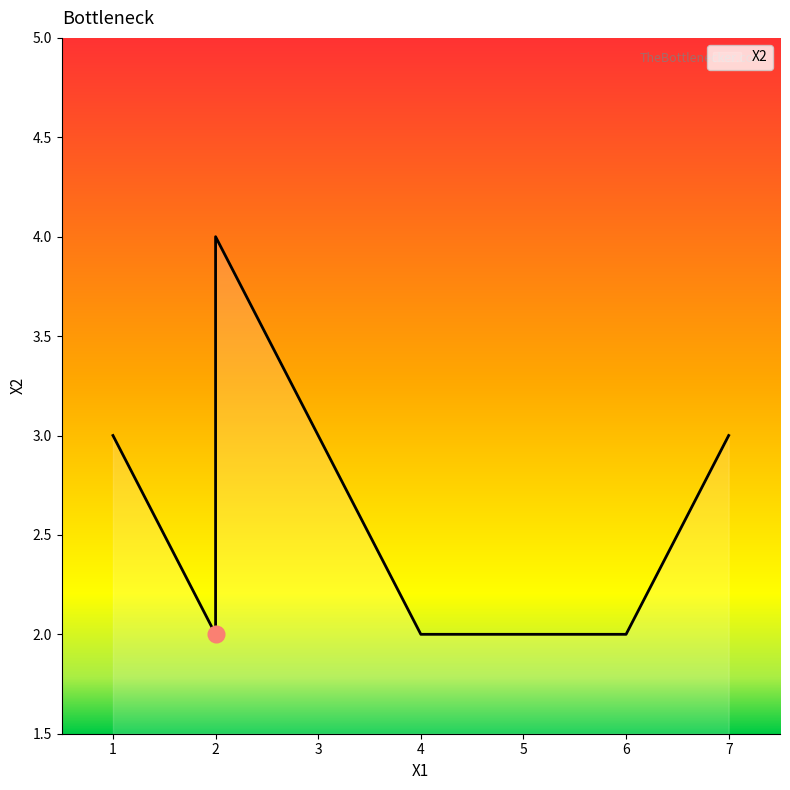

What is the average value?

3